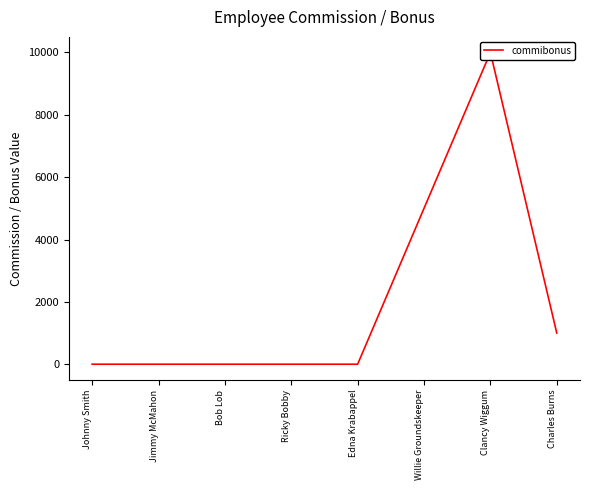

List the labels in order of value, largest first.

Clancy Wiggum, Willie Groundskeeper, Charles Burns, Ricky Bobby, Bob Lob, Johnny Smith, Jimmy McMahon, Edna Krabappel